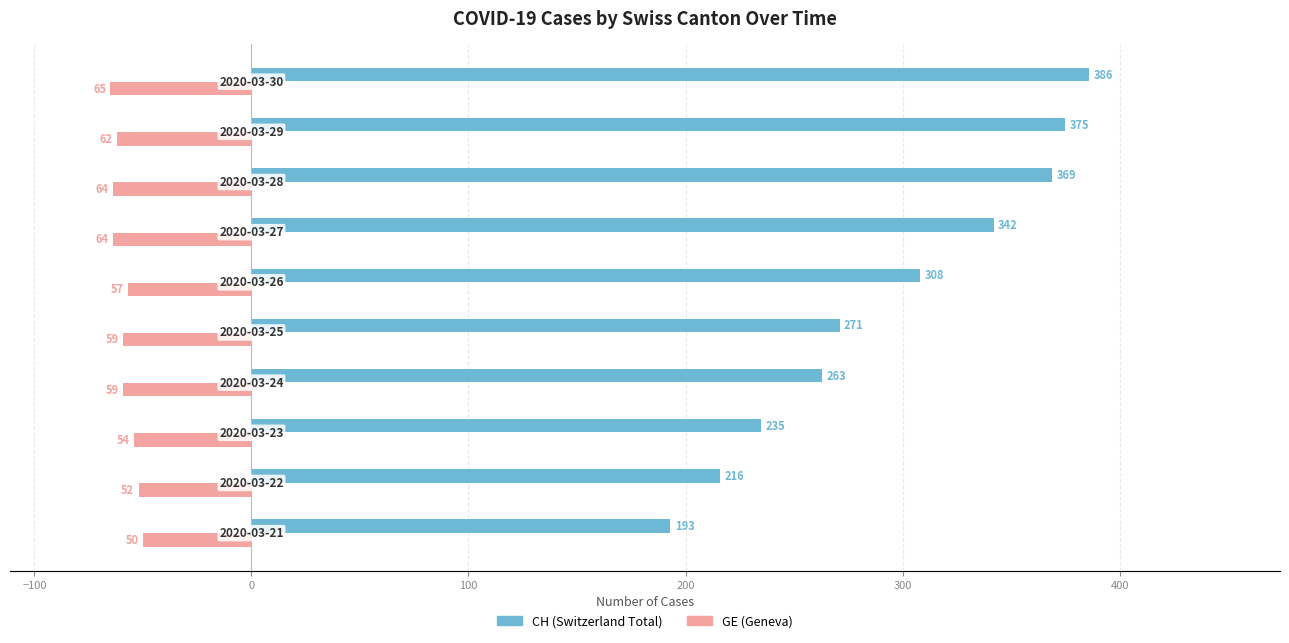

Reading left to right, transcribe all the data shown in this chart.

GE: -50	-52	-54	-59	-59	-57	-64	-64	-62	-65
CH: 193	216	235	263	271	308	342	369	375	386